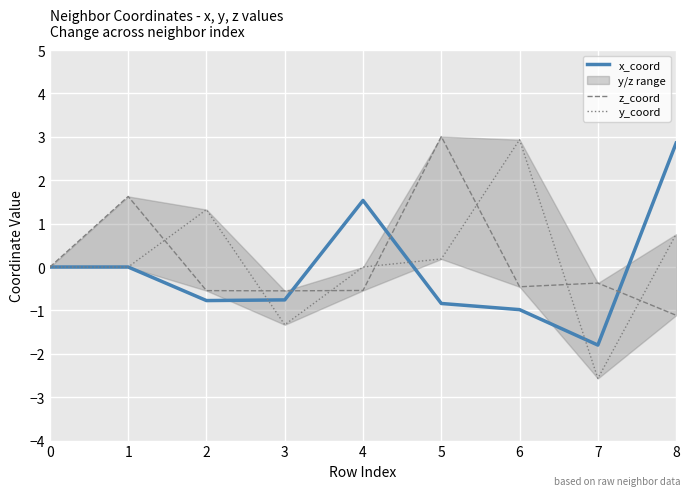

Which category has the lowest value in the x_coord series?

7